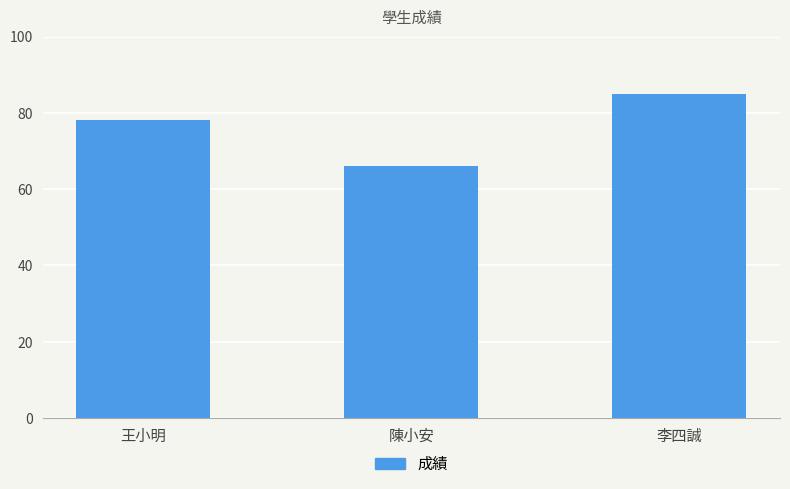

Reading left to right, transcribe all the data shown in this chart.

王小明=78	陳小安=66	李四誠=85